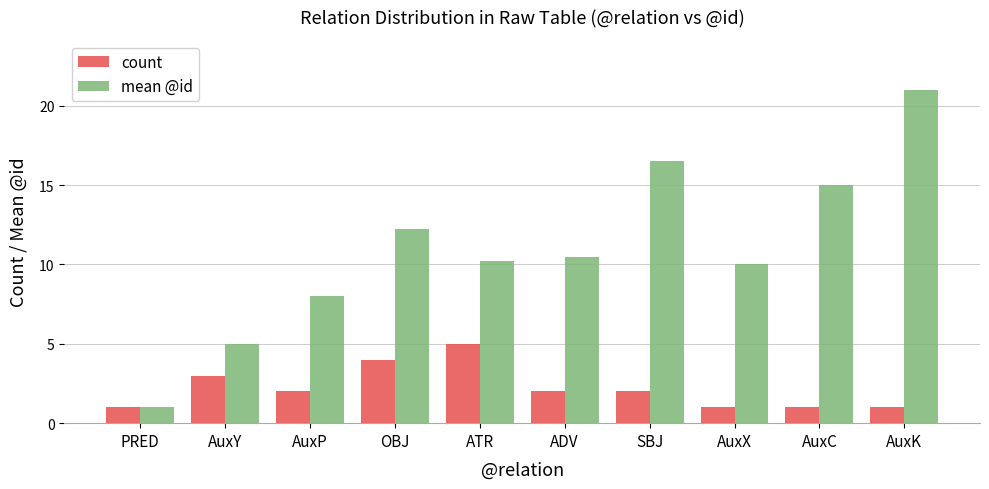

How many data points does each series have?

10